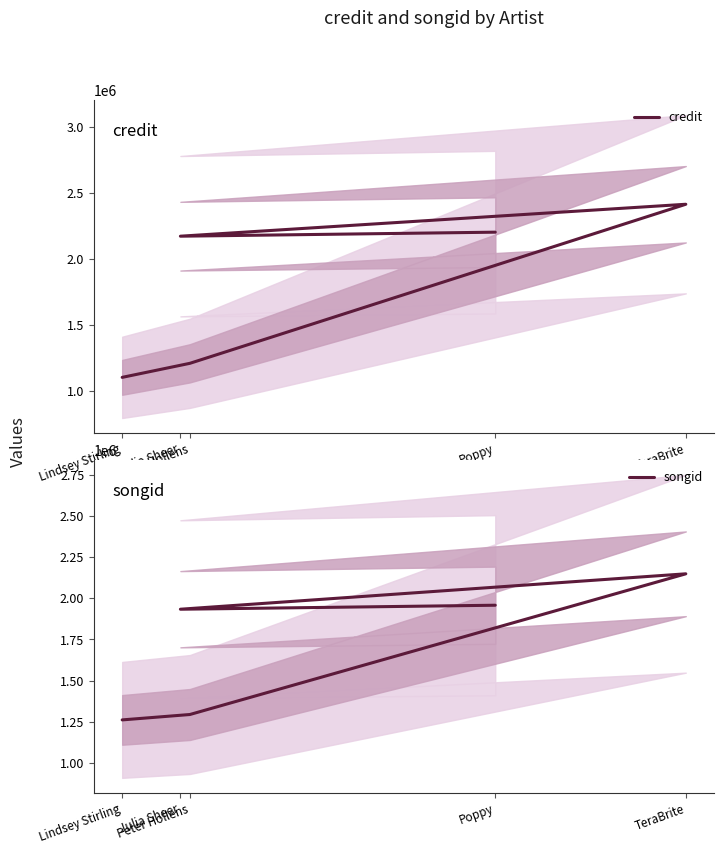

What is the sum of all songid values?

8596596